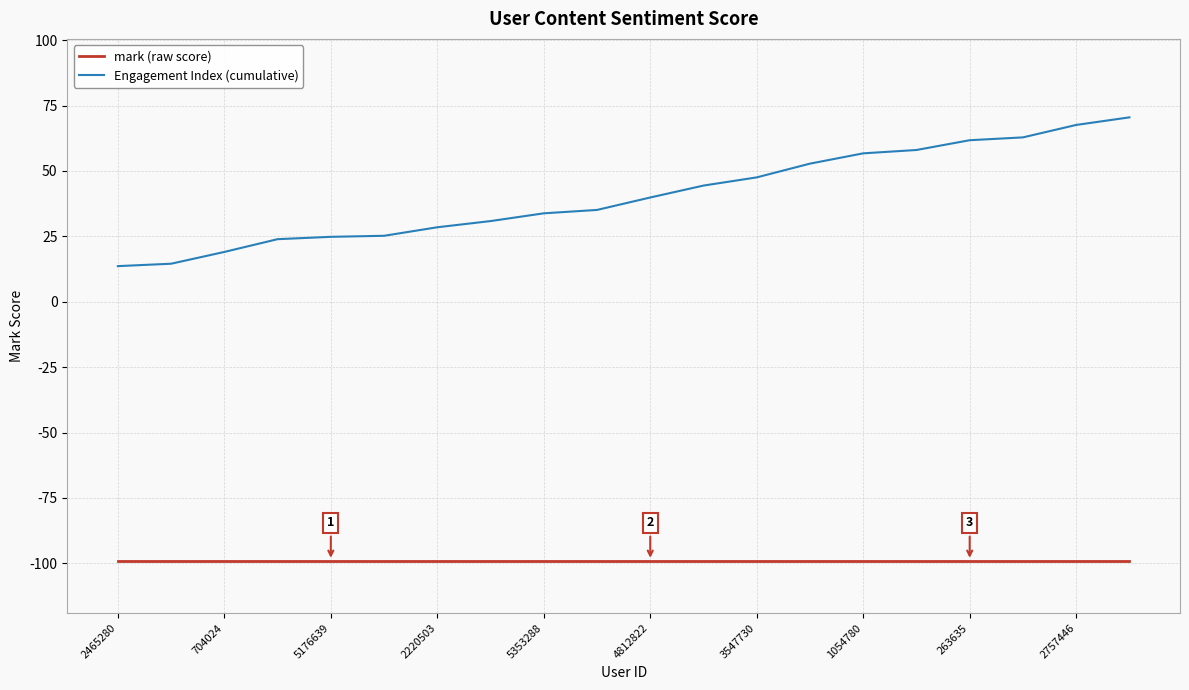

What is the minimum value for Engagement Index (cumulative)?

13.6